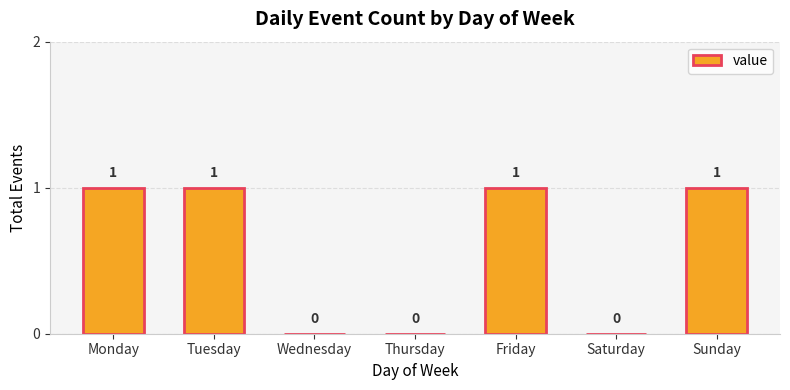

Count the values in the range 0 to 1.

7